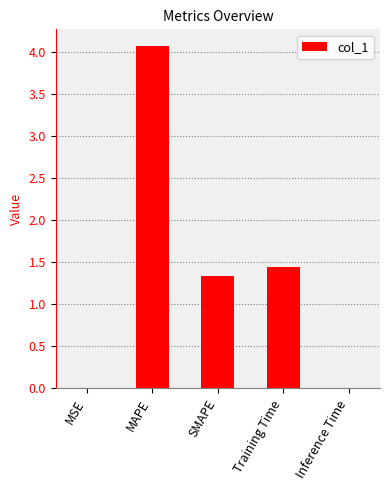

Which label corresponds to the largest value in the chart?

MAPE